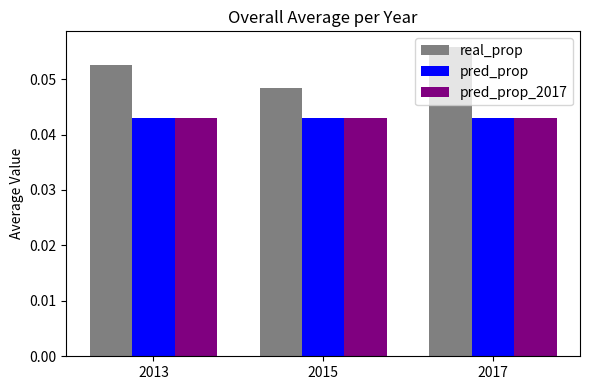

Rank the categories by real_prop value from highest to lowest.

2017, 2013, 2015